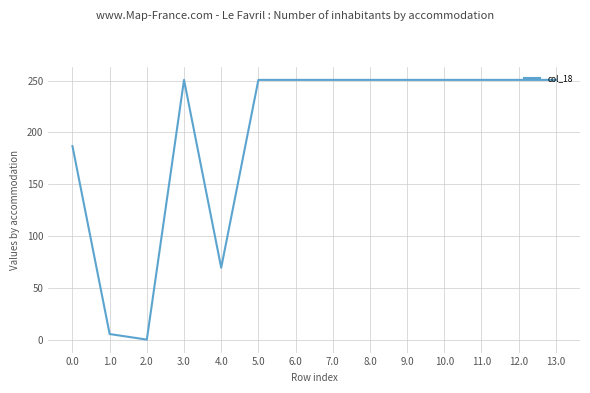

How many lines are shown in the chart?

1